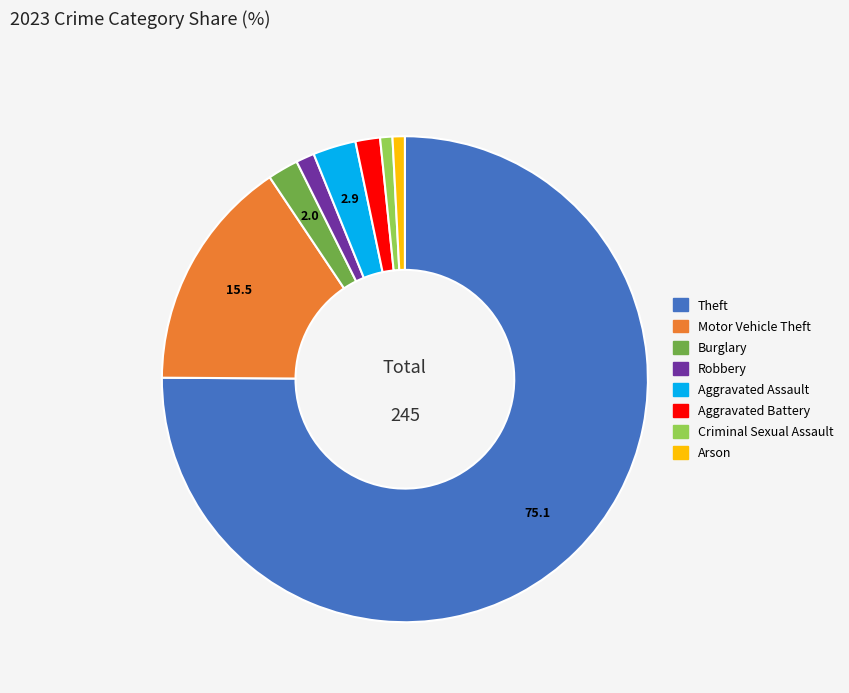

Count the number of slices in the pie.

8